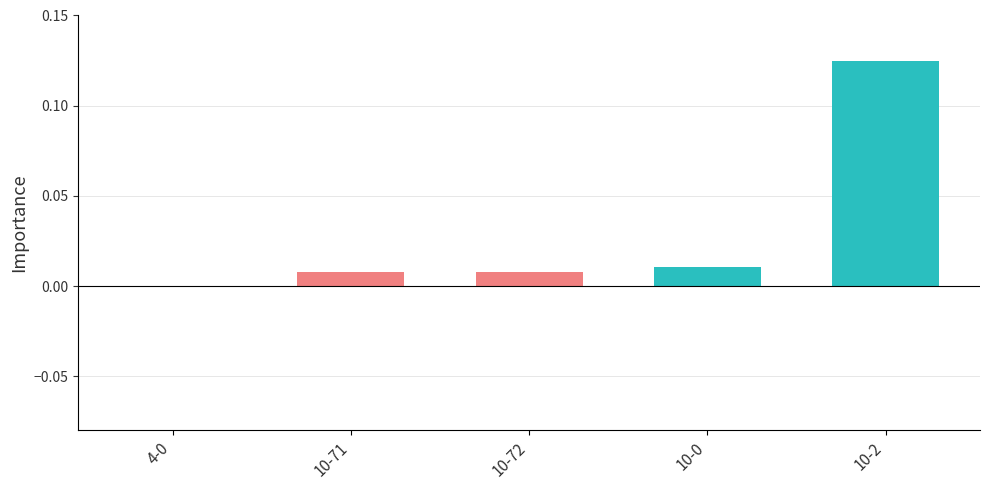

What is the change in value from 10-72 to 10-2?

+0.1